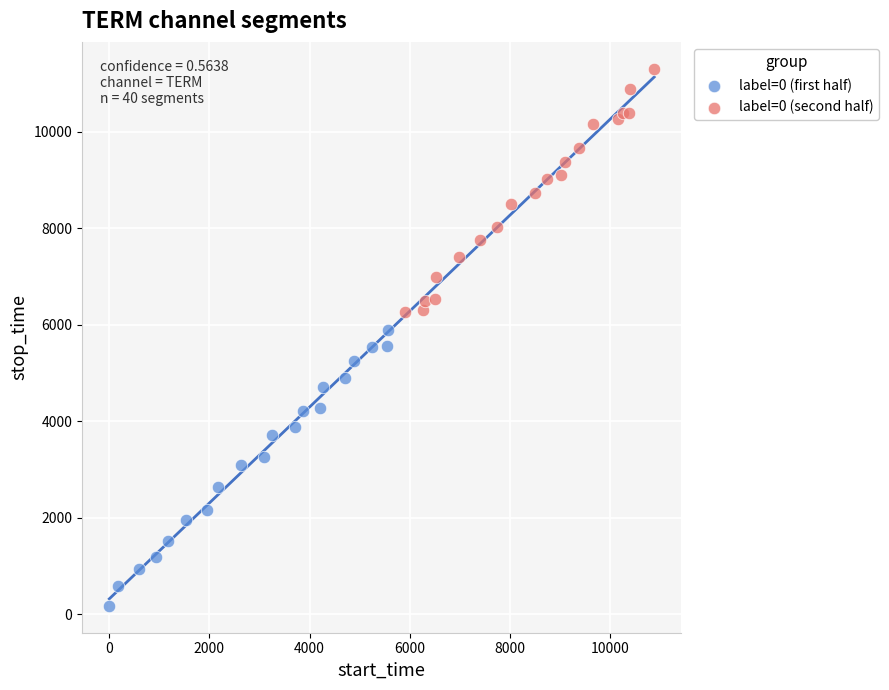

Which series contains the highest Y value?

label=0 (second half)